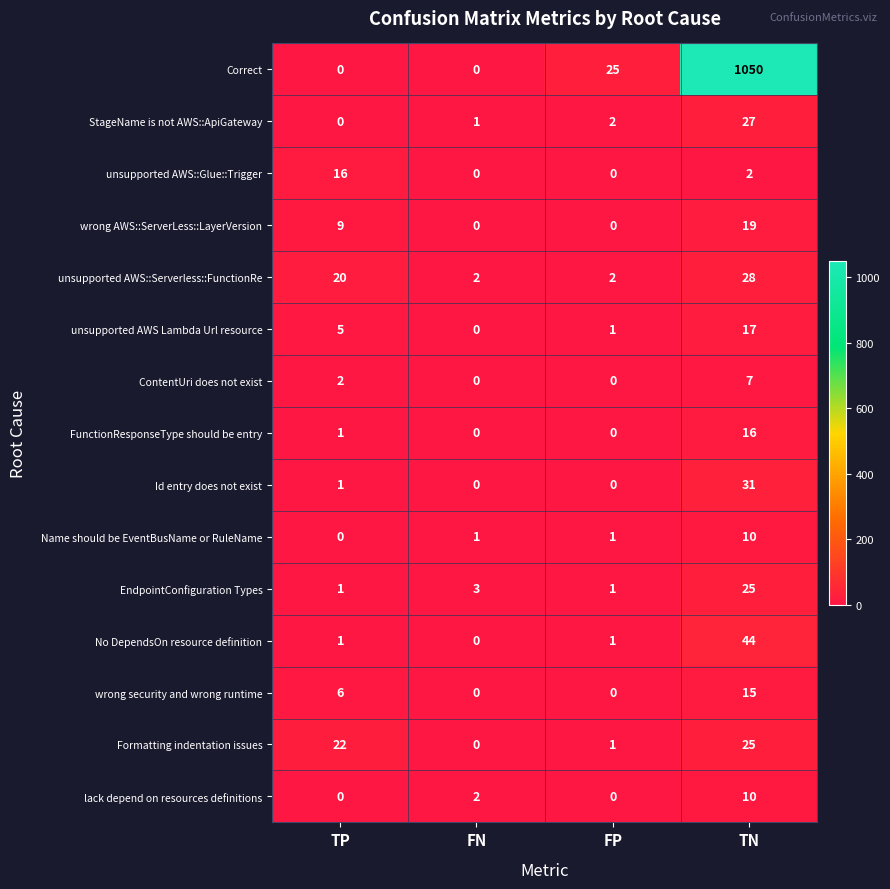

Which series has the largest range (max minus min)?

Correct